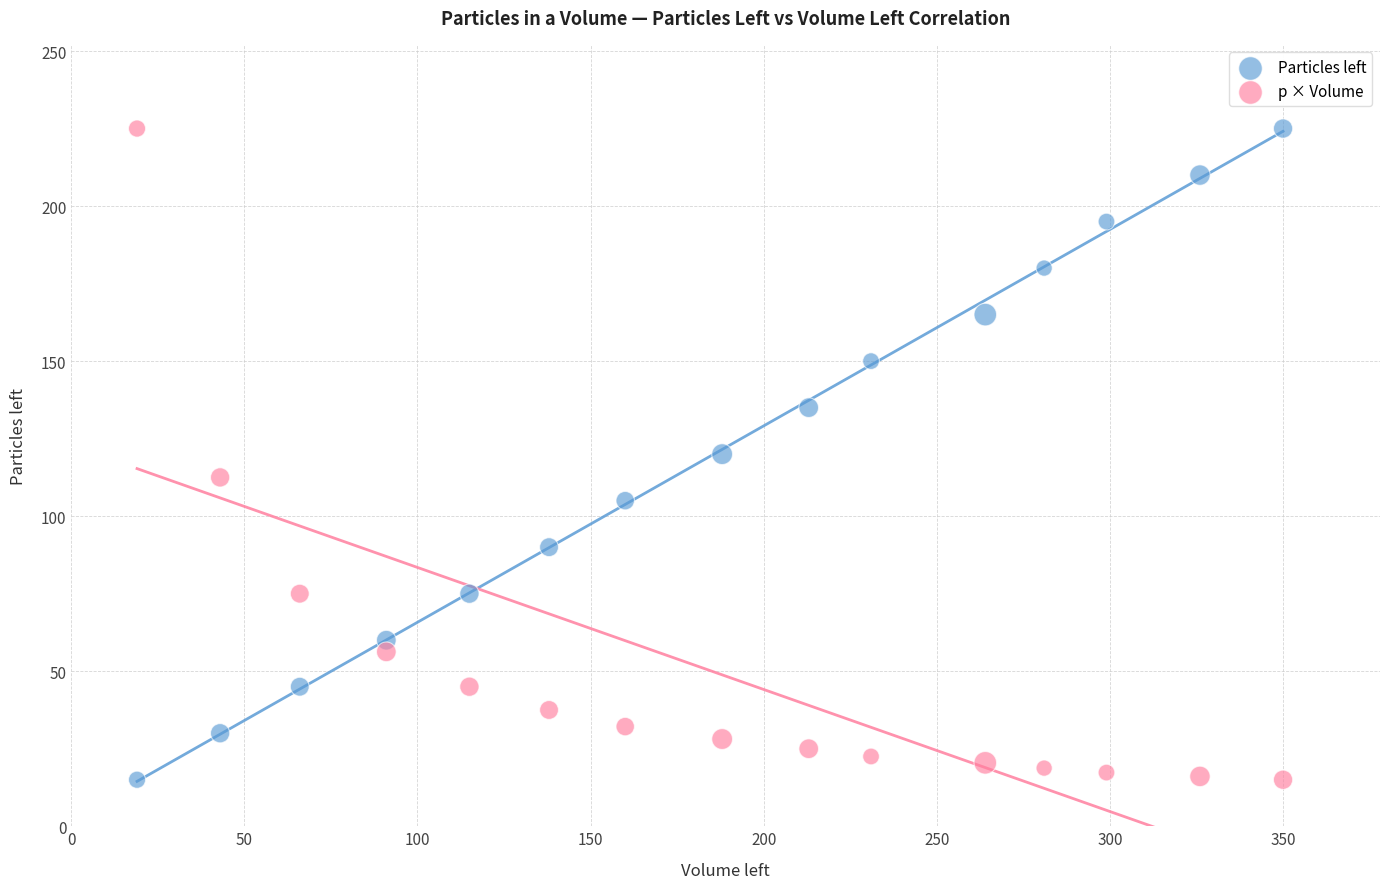

Across all data points, what is the range of X values (max minus min)?

331.0